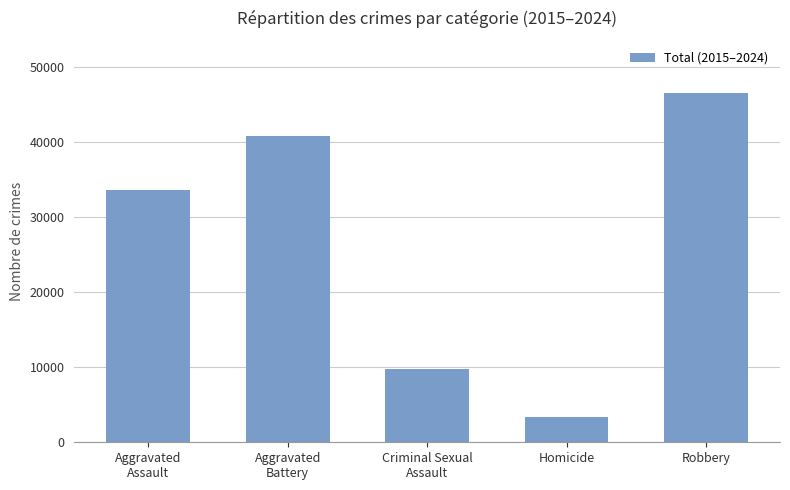

What position from the left is Homicide?

4